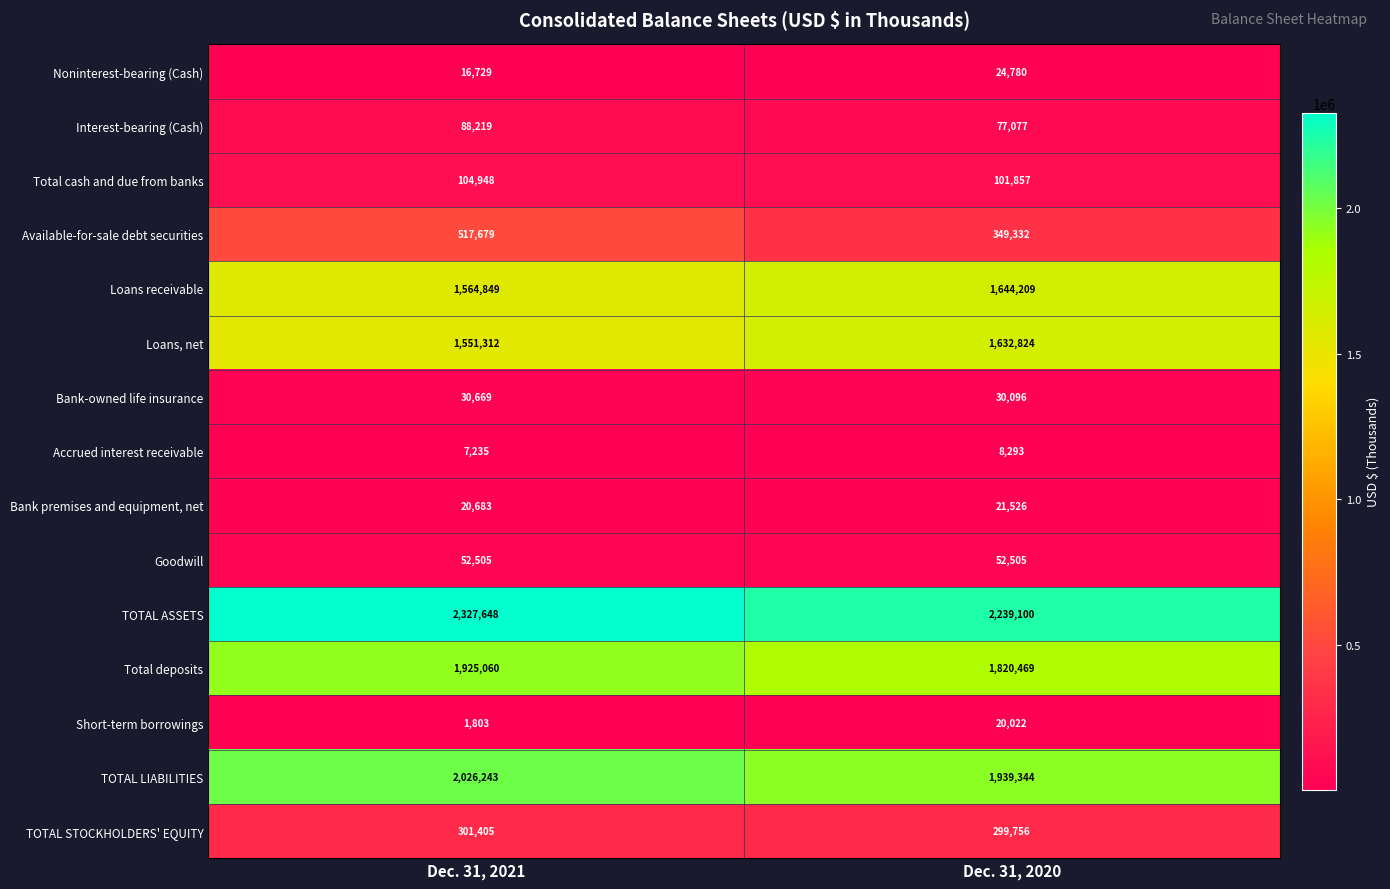

True or false: Total deposits has a value of 797346 at Dec. 31, 2020.

False